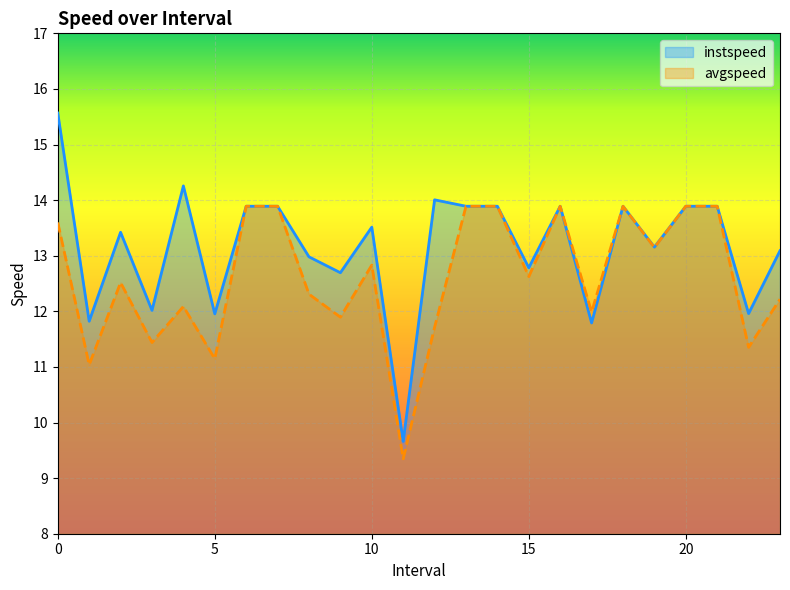

What is the label of the 14th point from the right?

10.0